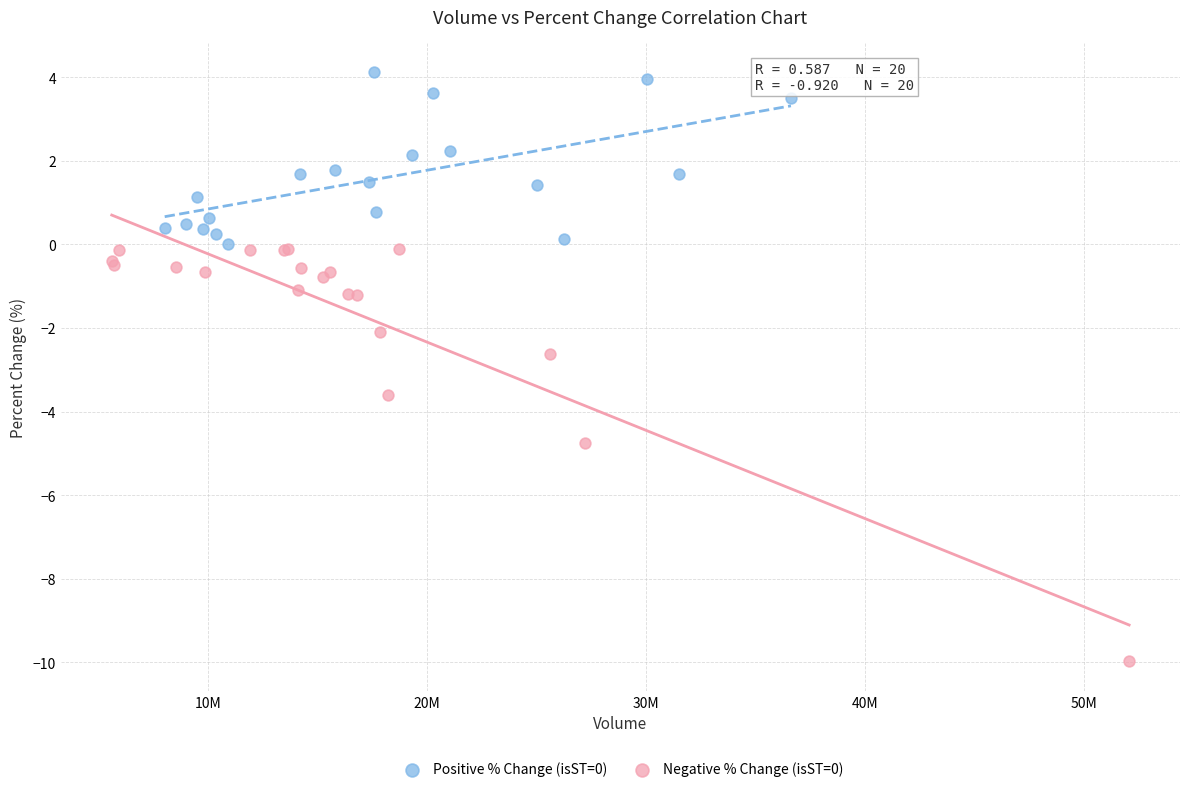

Which series has the largest Y range (max minus min)?

Negative % Change (isST=0)